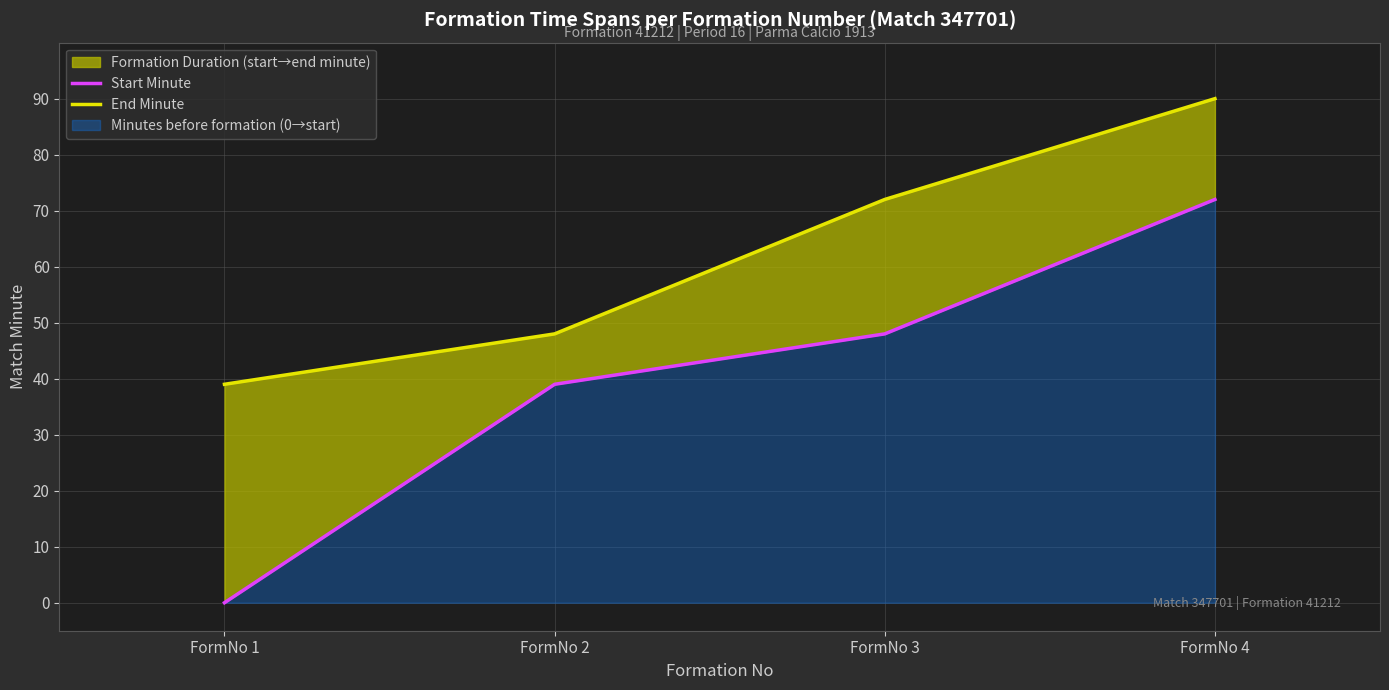

True or false: Start Minute and End Minute intersect in this chart.

False